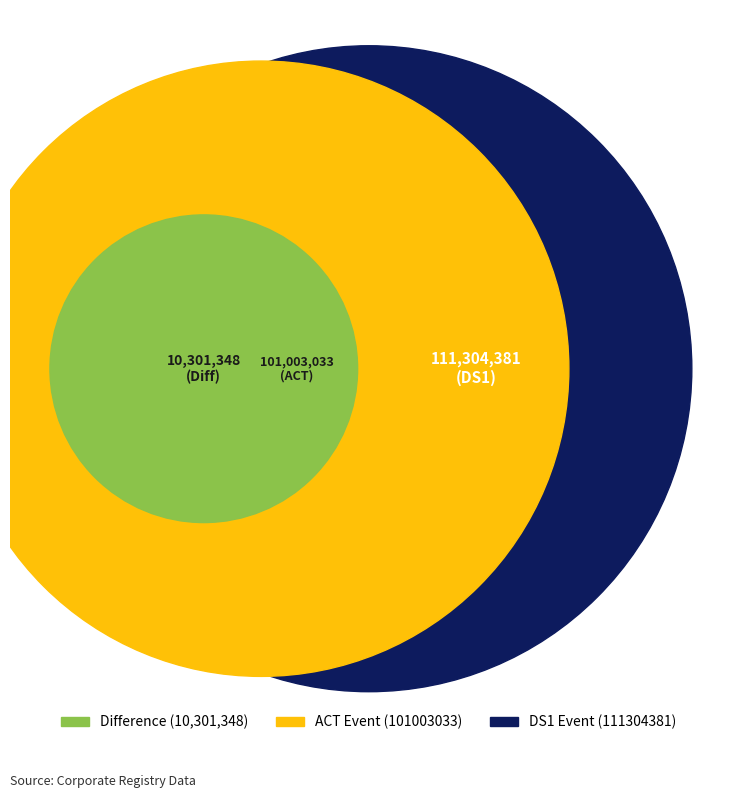

What is the change in value from DS1 (111304381) to ACT (101003033)?

-10301348